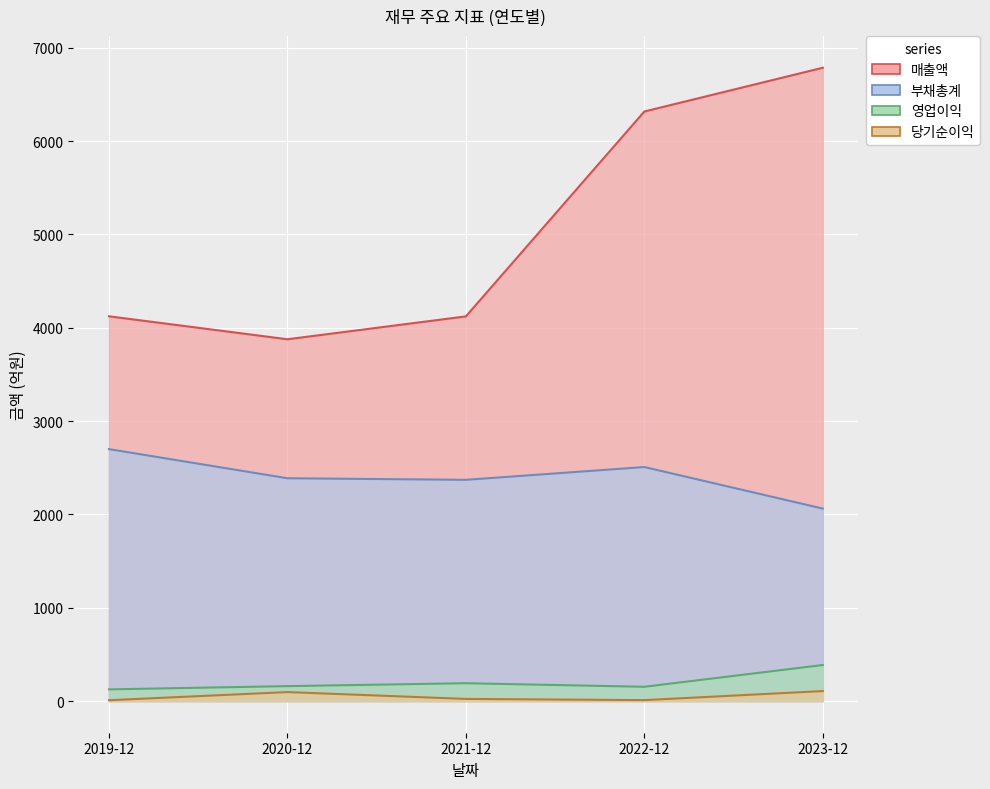

How many data points in 당기순이익 are above 23?

2